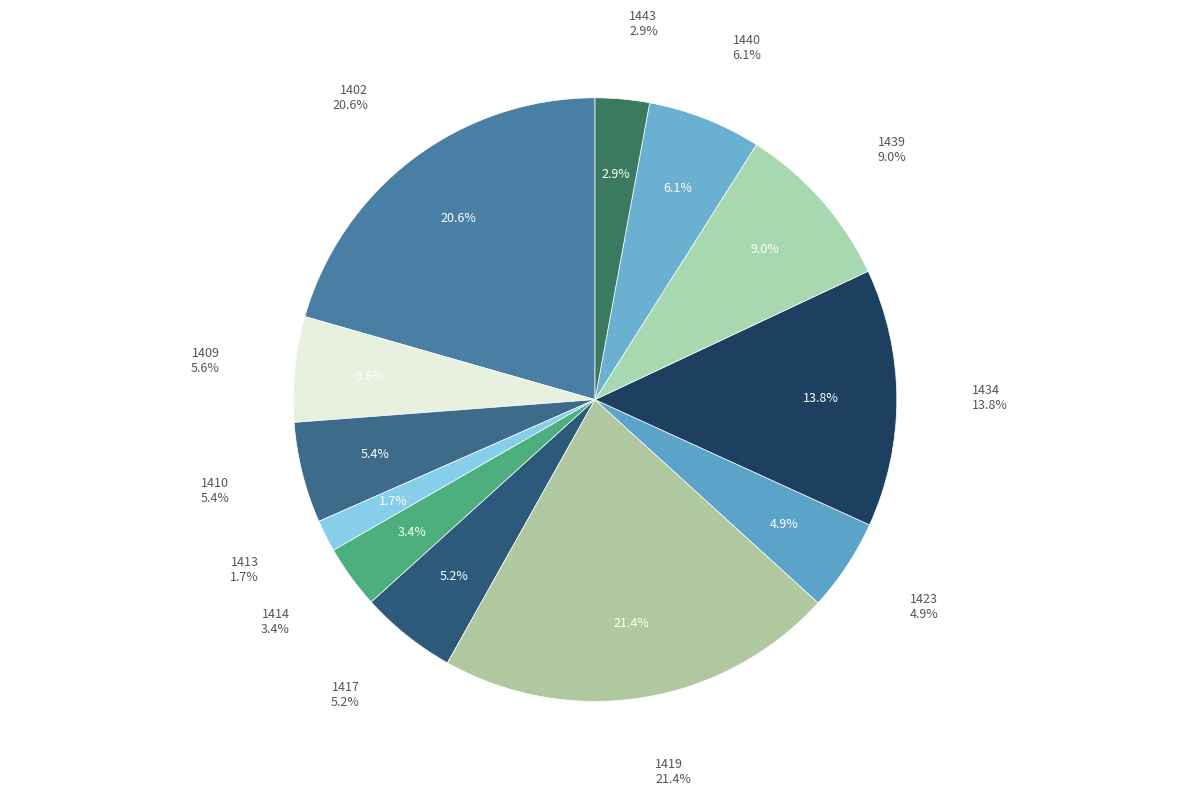

Does 1423 account for over 50% of the chart?

No